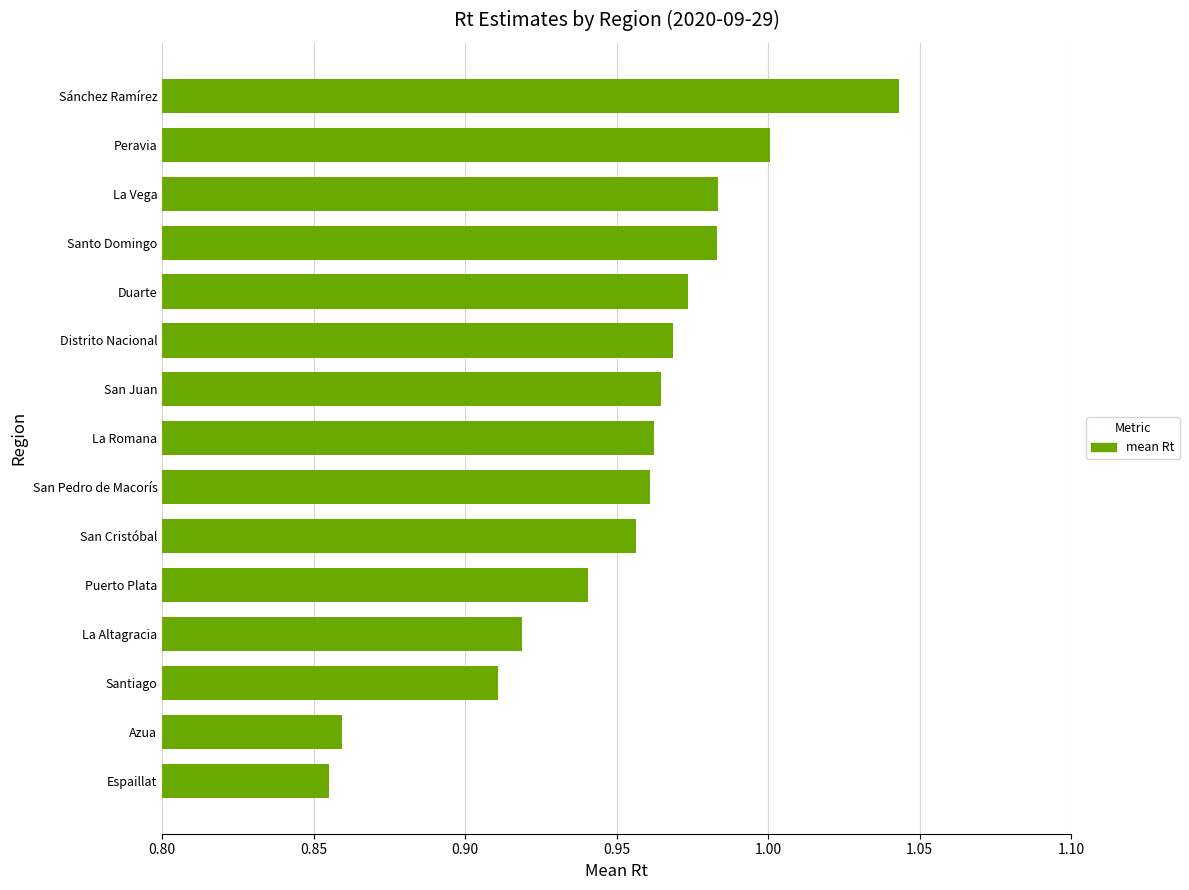

At which label is the value closest to 0?

Espaillat